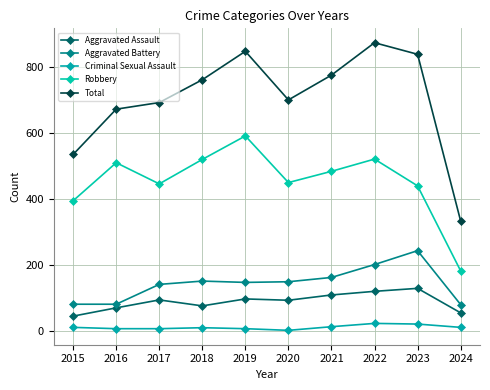

True or false: Aggravated Assault has a value of 71 at 2016.

True